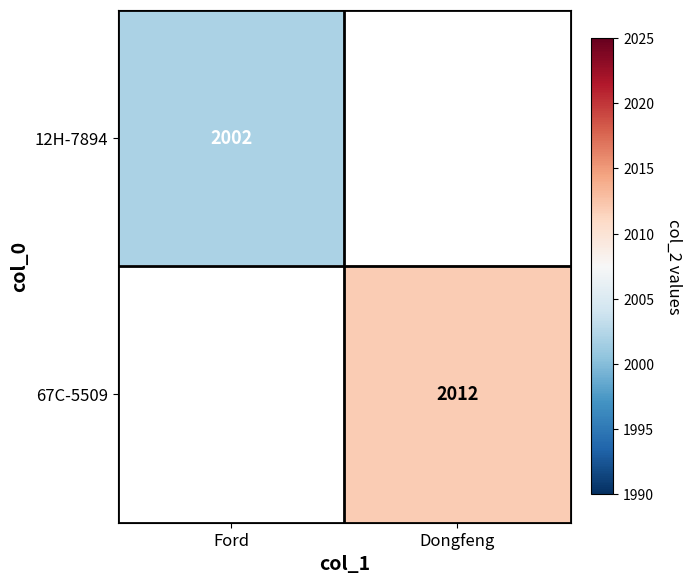

The value of 67C-5509 at Dongfeng is 2012. True or false?

True